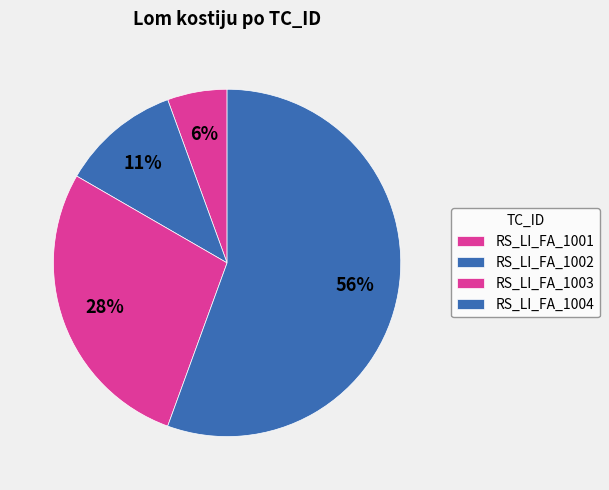

Is it true that RS_LI_FA_1004 is 45% of the pie?

False